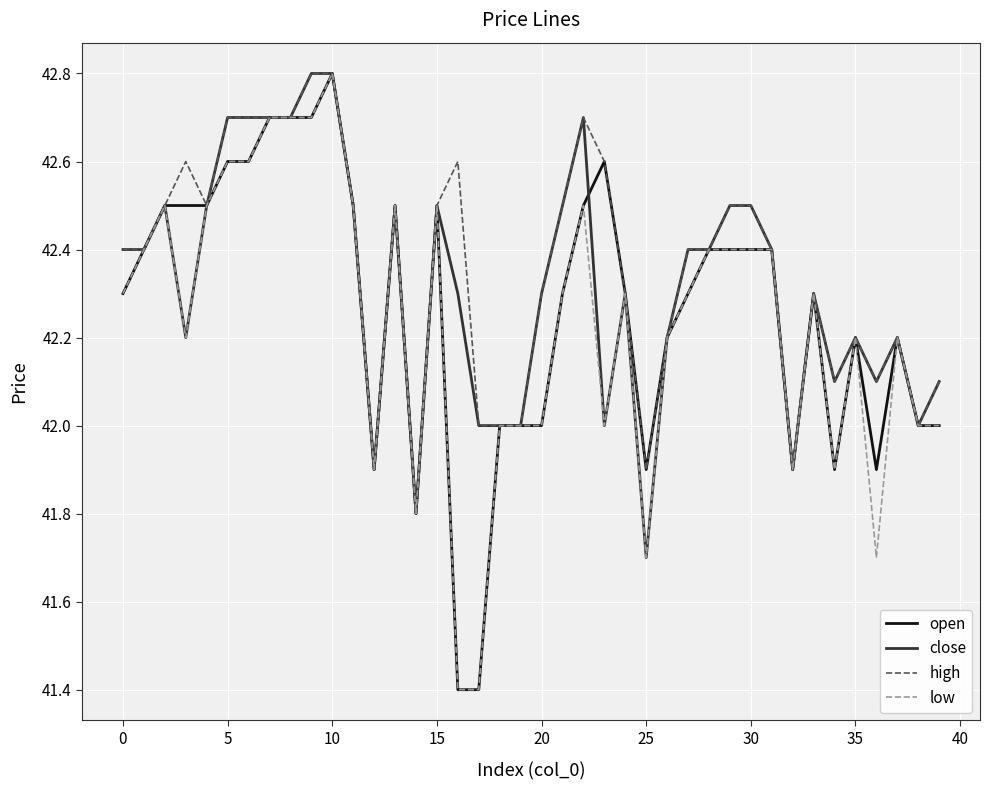

What is the minimum value shown in the chart?

41.4